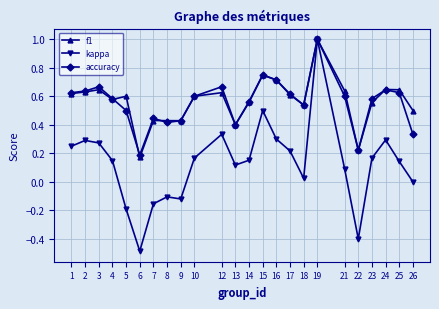

Does the chart display data point markers on the line(s)?

Yes